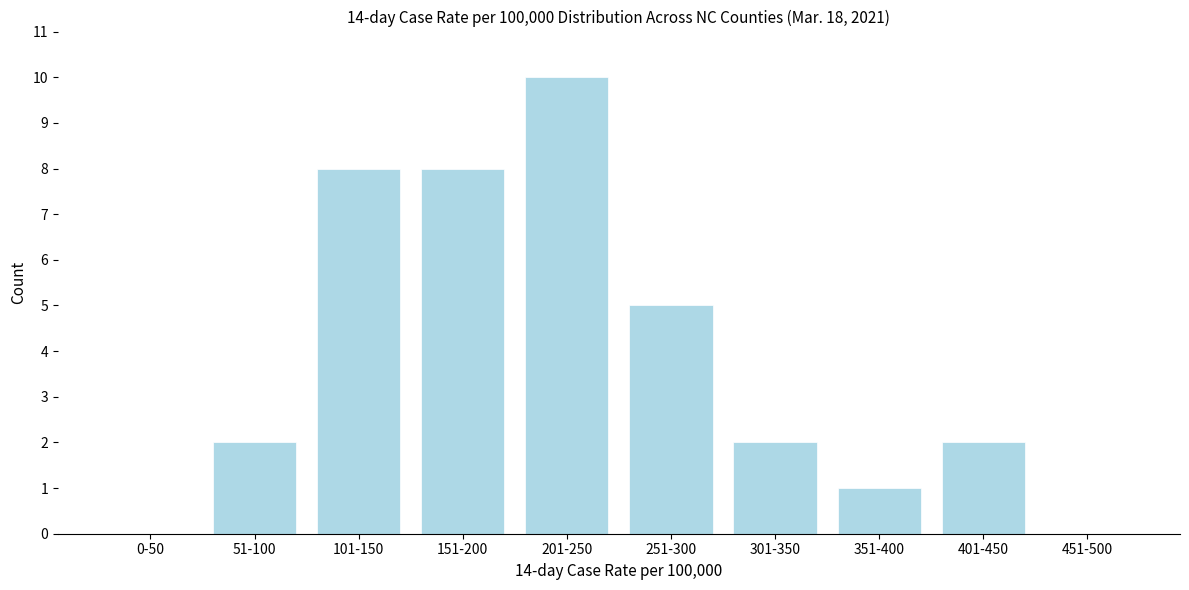

Reading left to right, extract all data points from this chart.

0-50=0	51-100=2	101-150=8	151-200=8	201-250=10	251-300=5	301-350=2	351-400=1	401-450=2	451-500=0